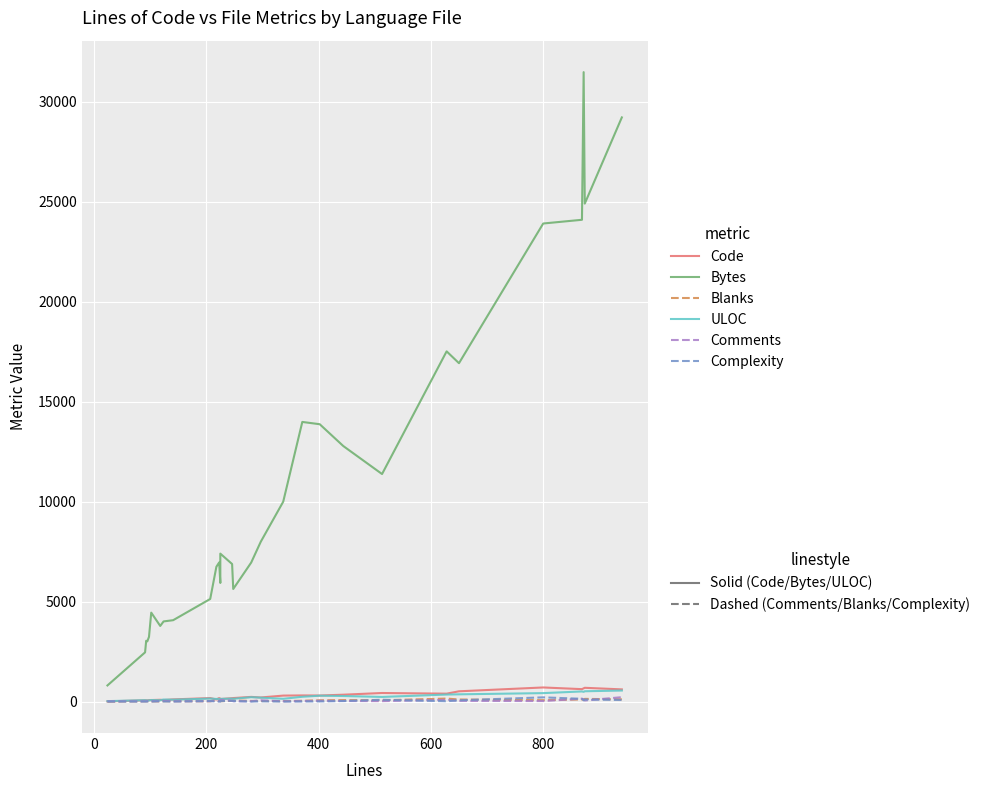

Does the chart display data point markers on the line(s)?

No